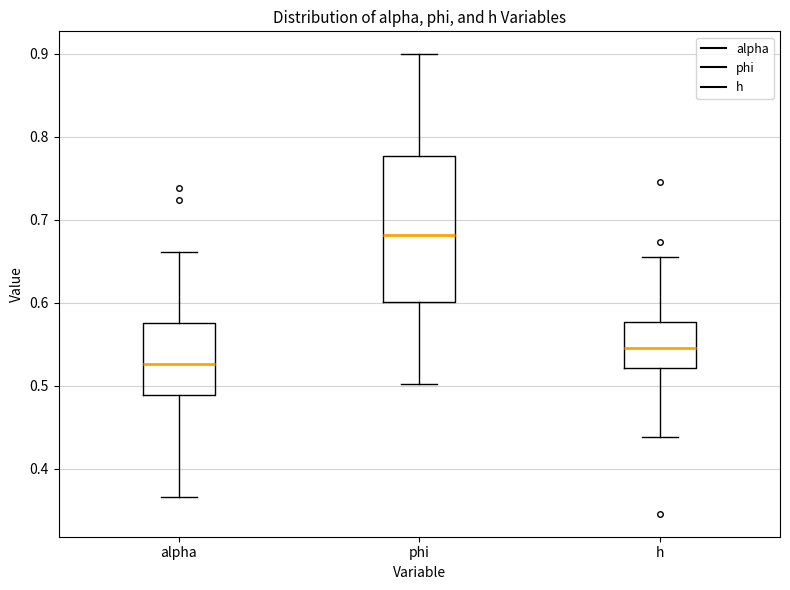

Reading left to right, read every box against the y-axis: the position of its median line, the range the box covers, and the ends of its whiskers. The values are not printed on the chart, so give them approximately, as read against the axis.

alpha: median 0.53, box 0.49 to 0.58, whiskers 0.37 to 0.66
phi: median 0.68, box 0.60 to 0.78, whiskers 0.50 to 0.90
h: median 0.55, box 0.52 to 0.58, whiskers 0.44 to 0.65